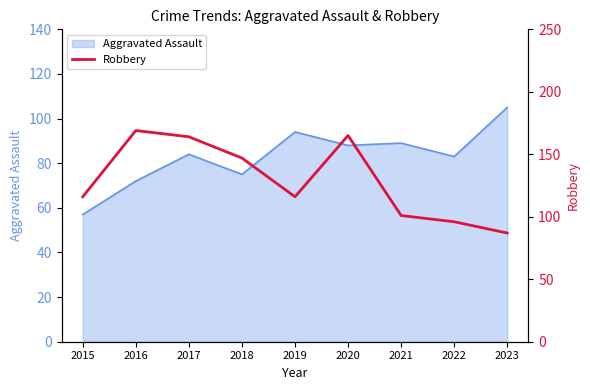

At which label is Aggravated Assault closest to 81?

2022